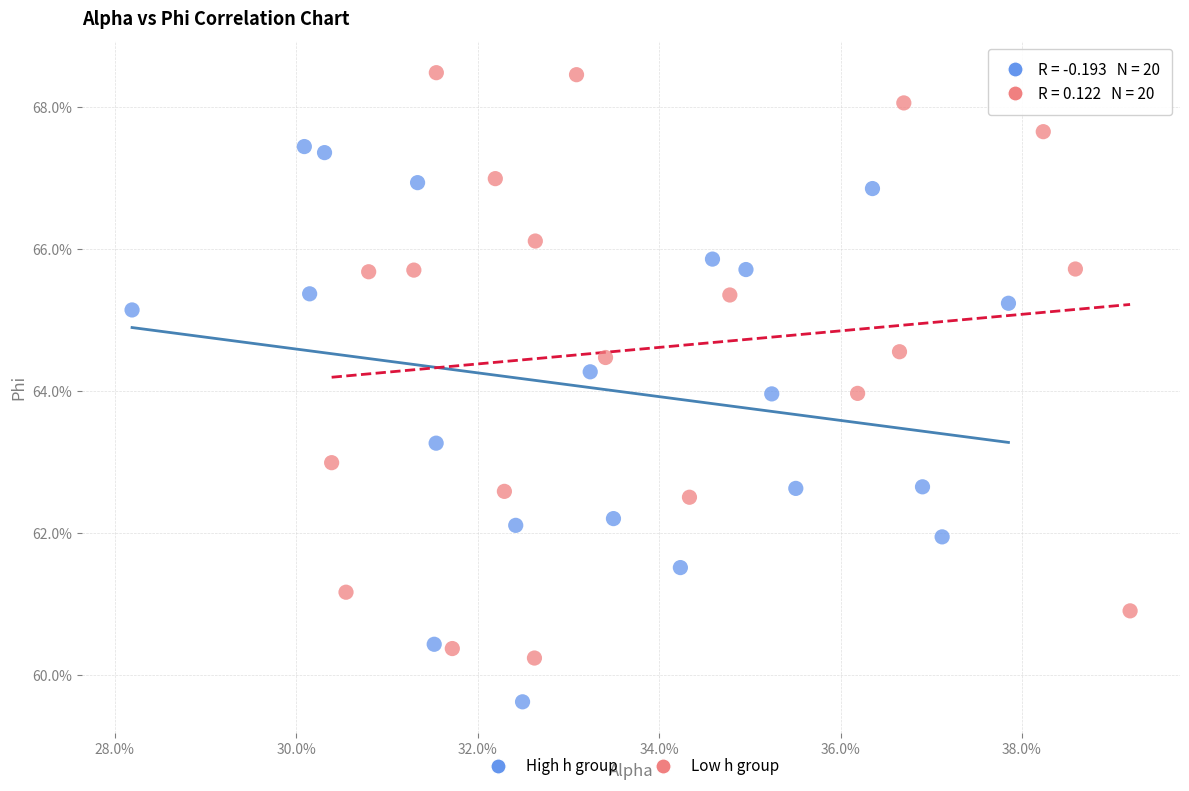

What are all the series names shown in the legend?

High h group, Low h group